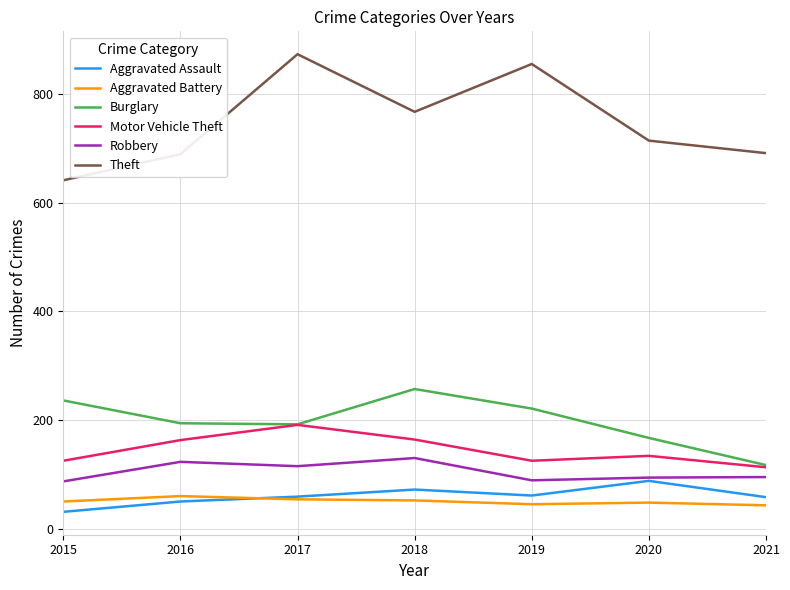

Does the chart have visible grid lines?

Yes